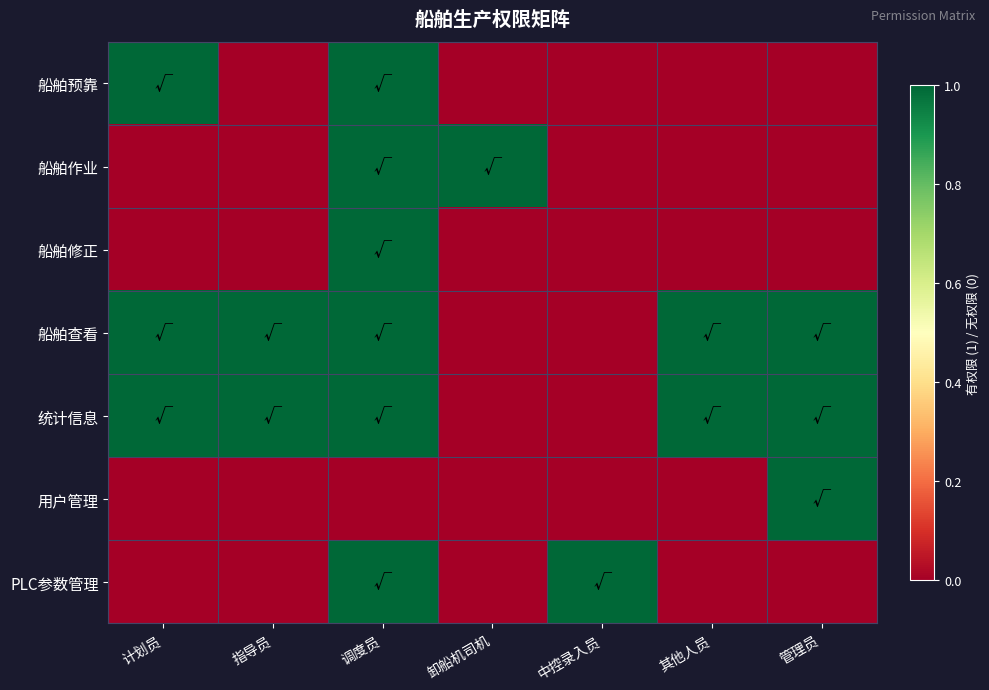

Reading left to right, list all the values displayed in this chart.

船舶预靠: 计划员=1	指导员=0	调度员=1	卸船机司机=0	中控录入员=0	其他人员=0	管理员=0
船舶作业: 计划员=0	指导员=0	调度员=1	卸船机司机=1	中控录入员=0	其他人员=0	管理员=0
船舶修正: 计划员=0	指导员=0	调度员=1	卸船机司机=0	中控录入员=0	其他人员=0	管理员=0
船舶查看: 计划员=1	指导员=1	调度员=1	卸船机司机=0	中控录入员=0	其他人员=1	管理员=1
统计信息: 计划员=1	指导员=1	调度员=1	卸船机司机=0	中控录入员=0	其他人员=1	管理员=1
用户管理: 计划员=0	指导员=0	调度员=0	卸船机司机=0	中控录入员=0	其他人员=0	管理员=1
PLC参数管理: 计划员=0	指导员=0	调度员=1	卸船机司机=0	中控录入员=1	其他人员=0	管理员=0